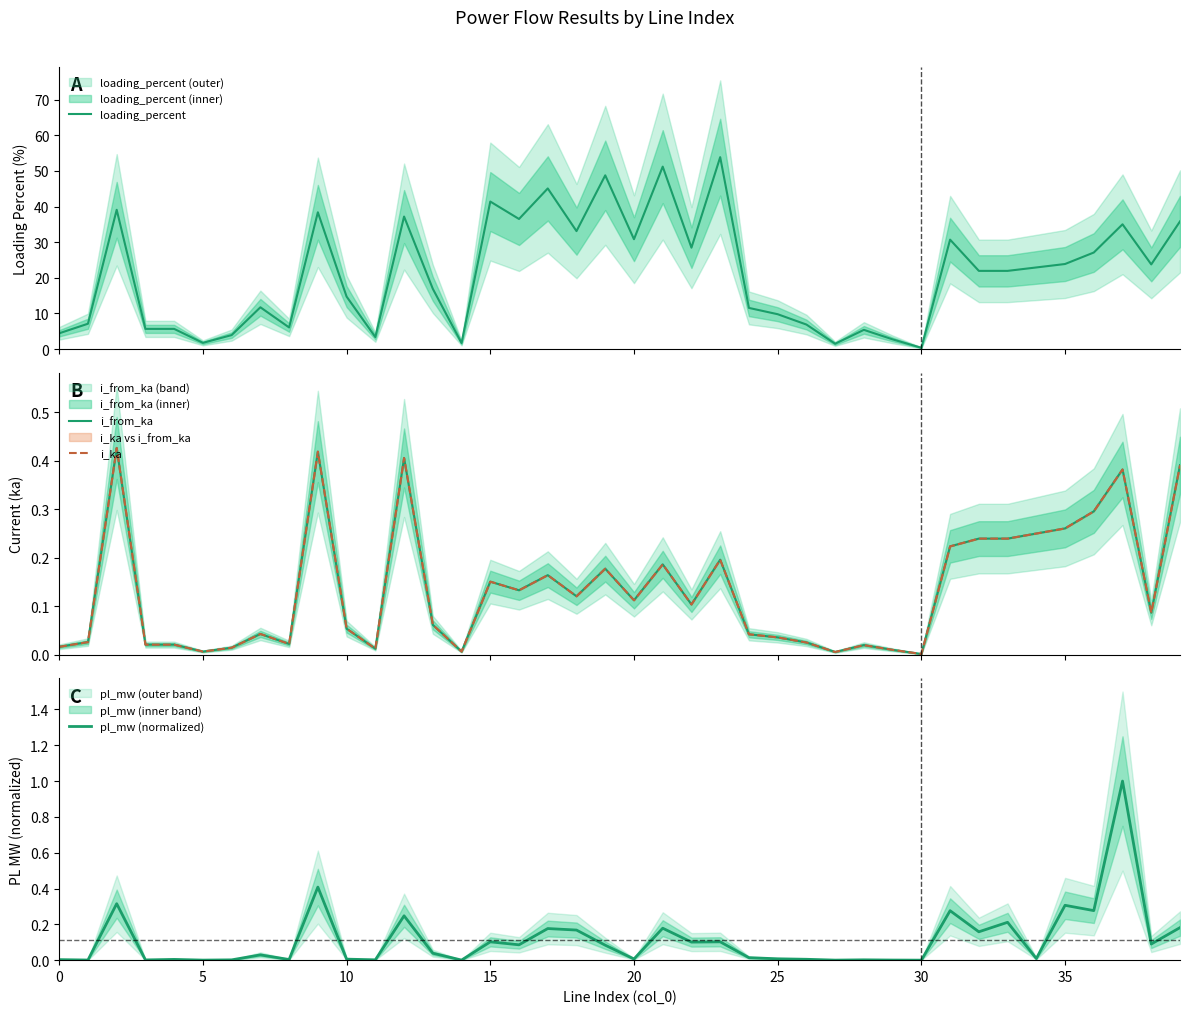

What is the label of the 37th point from the left?

36